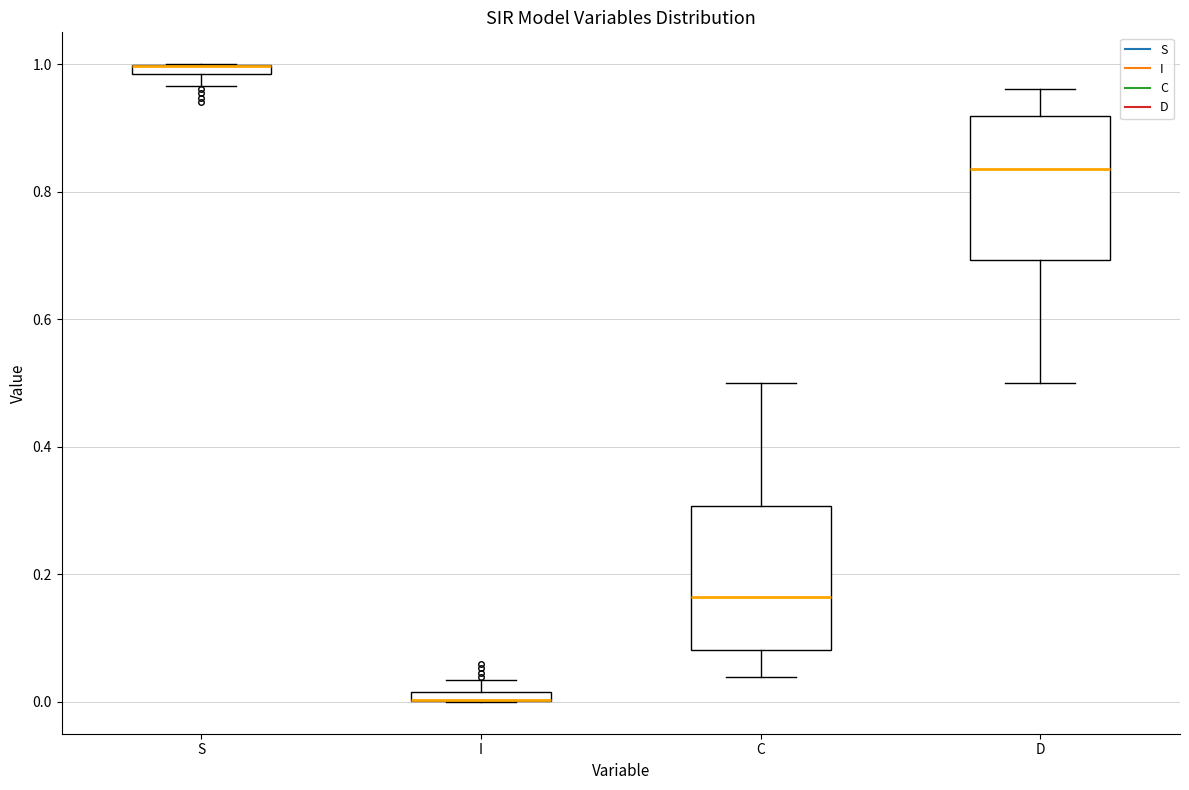

Where is the lower edge of the box for C on the y-axis? The values are not printed on the chart, so give them approximately, as read against the axis.

0.08